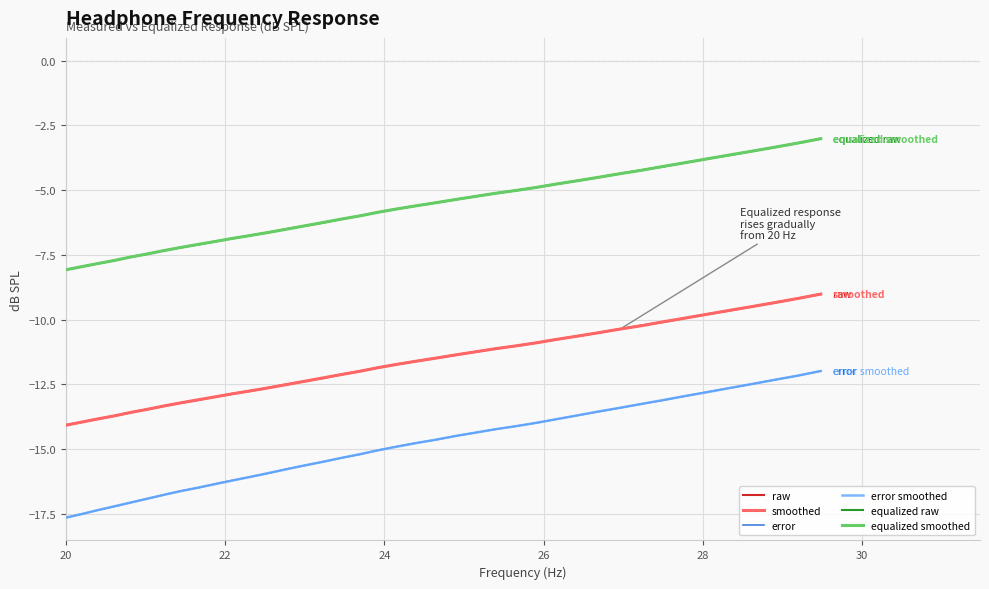

What is the minimum value shown in the chart?

-17.6